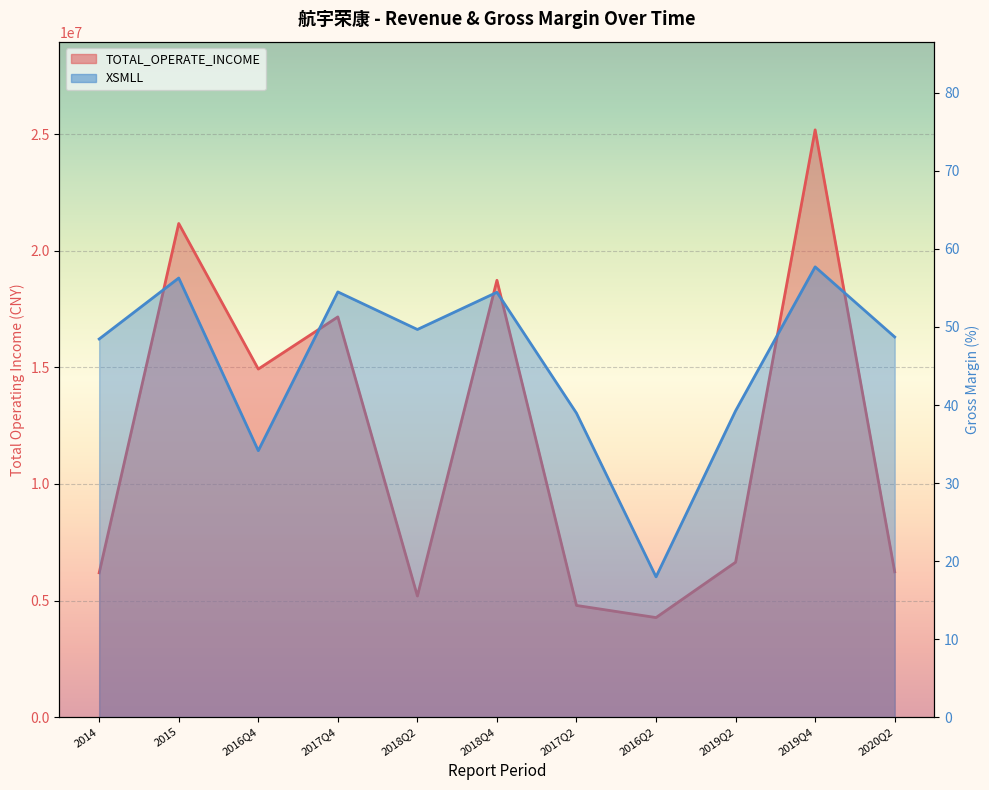

What is the greatest value displayed?

25193041.7